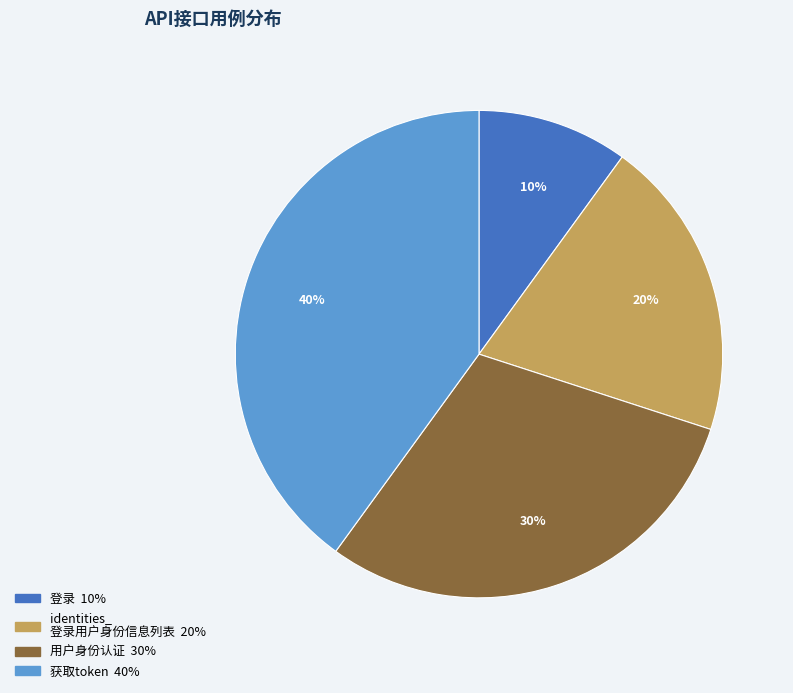

How many segments does this pie chart have?

4